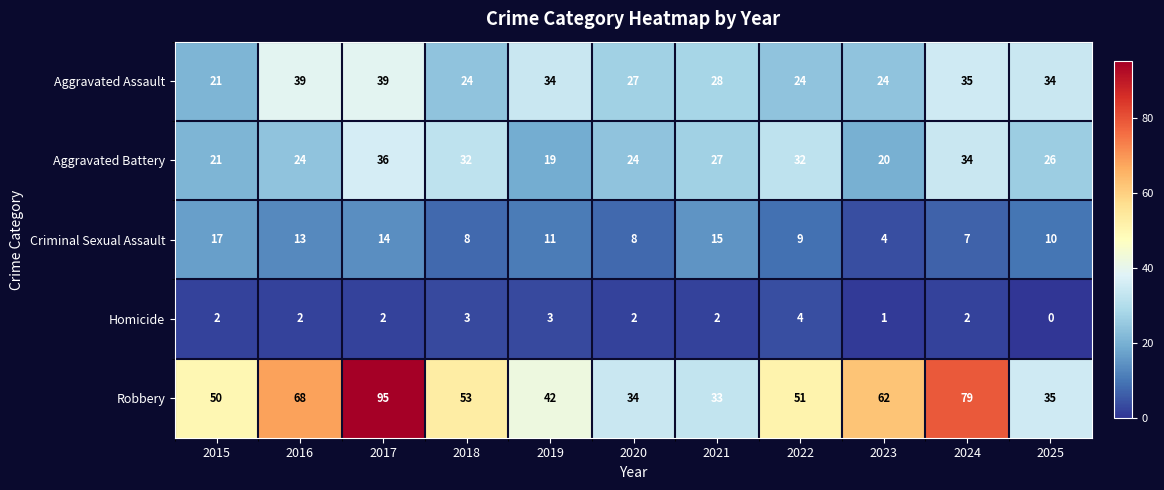

At which category does the chart reach its peak across all series?

2017